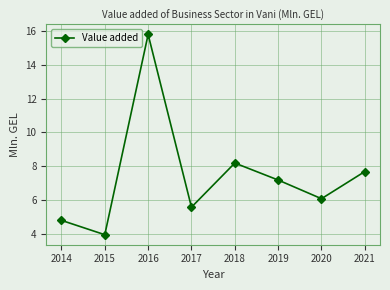

Reading left to right, list all the values displayed in this chart.

4.8	4.0	15.8	5.6	8.2	7.2	6.1	7.7